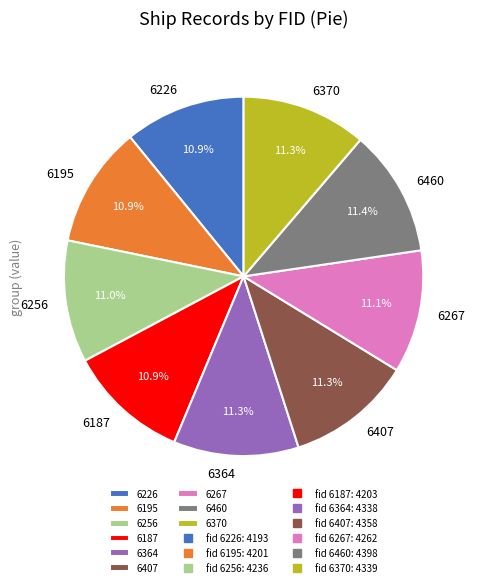

How many segments does this pie chart have?

9